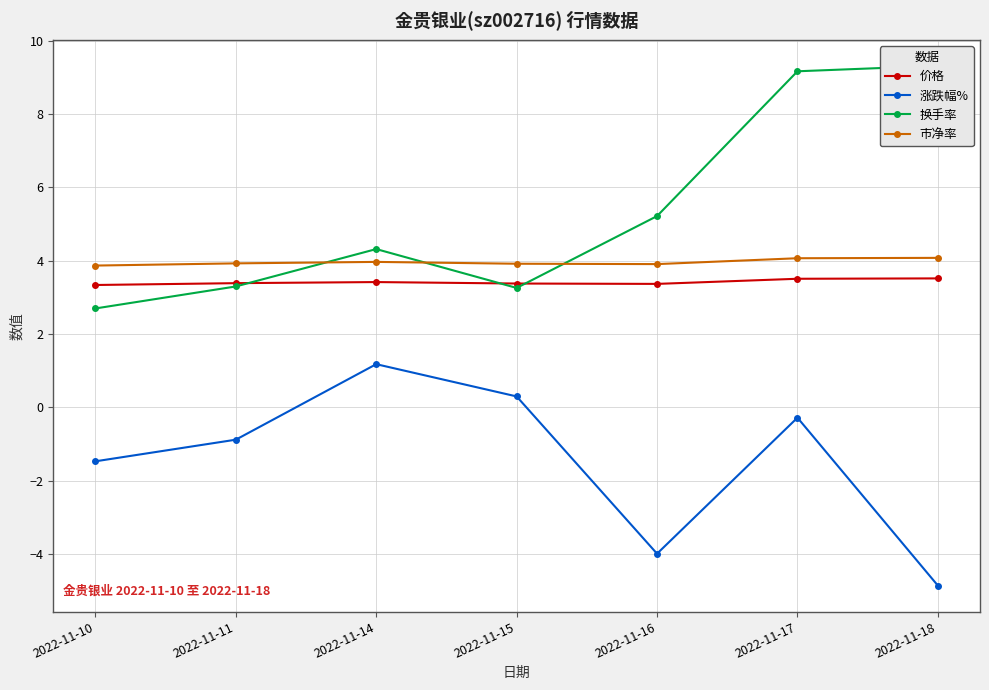

Reading left to right, transcribe all the data shown in this chart.

价格: 3.3	3.4	3.4	3.4	3.4	3.5	3.5
涨跌幅%: -1.5	-0.9	1.2	0.3	-4.0	-0.3	-4.9
换手率: 2.7	3.3	4.3	3.3	5.2	9.2	9.3
市净率: 3.9	3.9	4.0	3.9	3.9	4.1	4.1